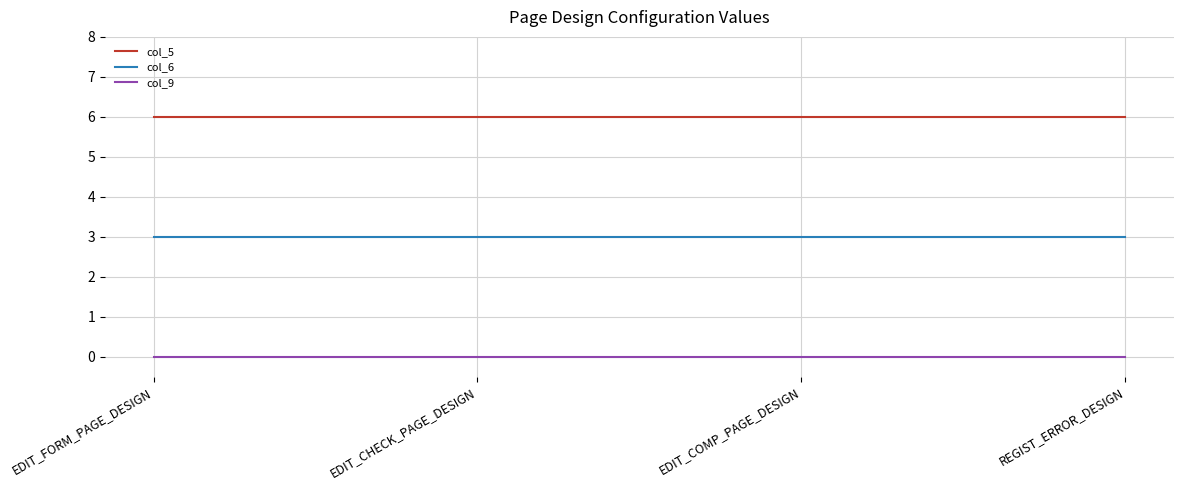

What is the spread (max minus min) of values at EDIT_CHECK_PAGE_DESIGN?

6